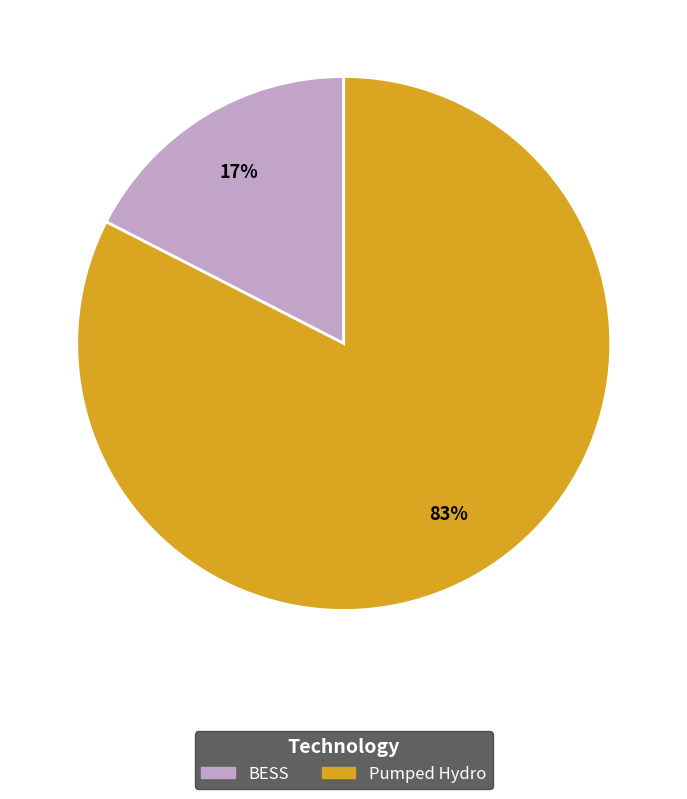

Is it true that BESS is 17% of the pie?

True